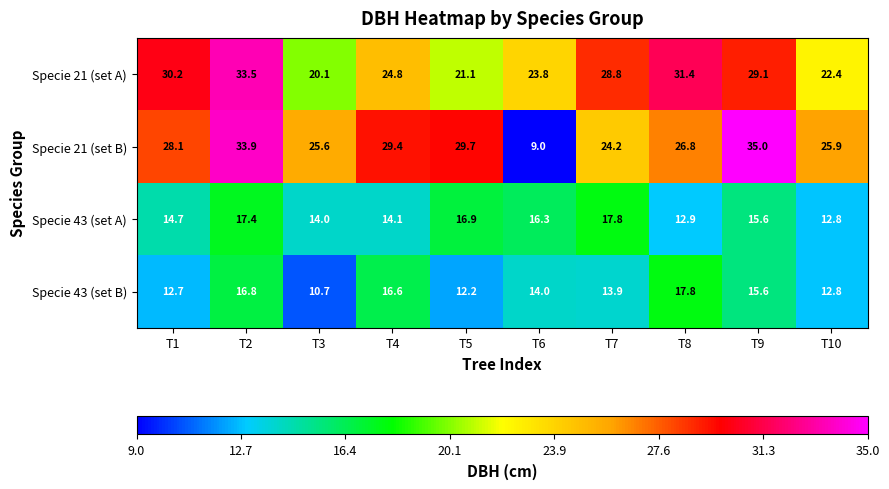

Between T6 and T9, which series saw the biggest shift?

Specie 21 (set B)